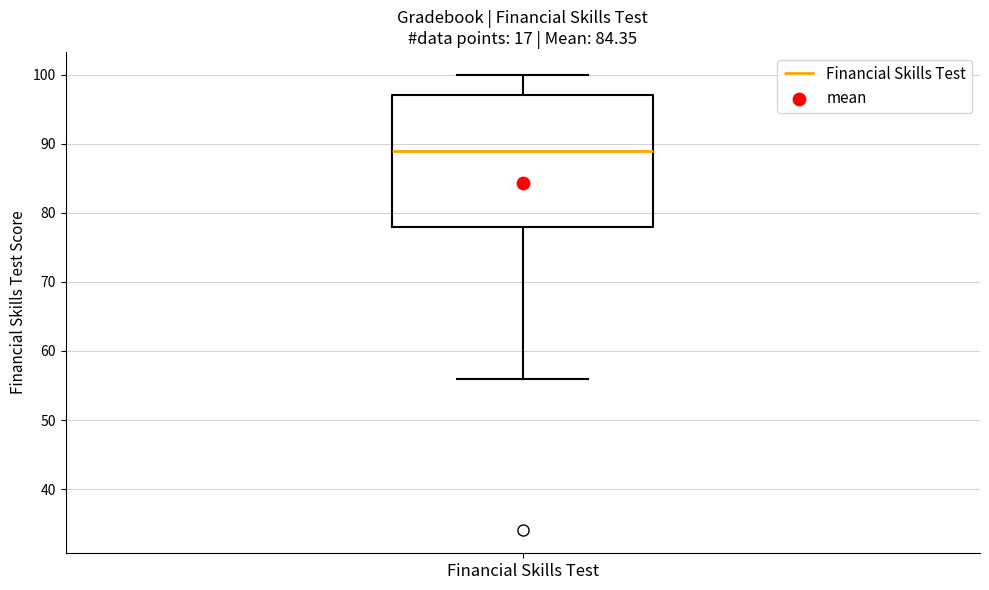

Read this box plot against the y-axis: the position of the median line, the range covered by the box, and the ends of both whiskers. The values are not printed on the chart, so give them approximately, as read against the axis.

median 89, box 78 to 97, whiskers 56 to 100